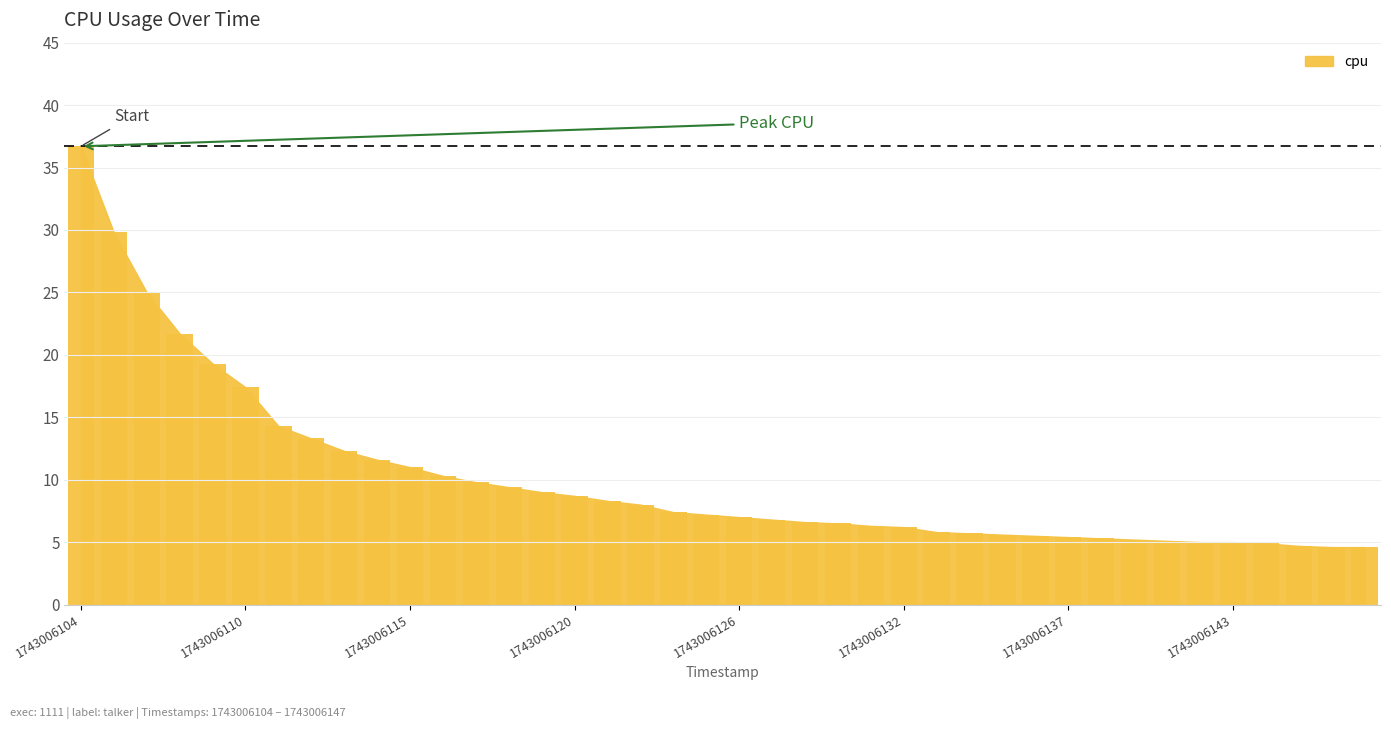

What is the minimum value shown in the chart?

4.6